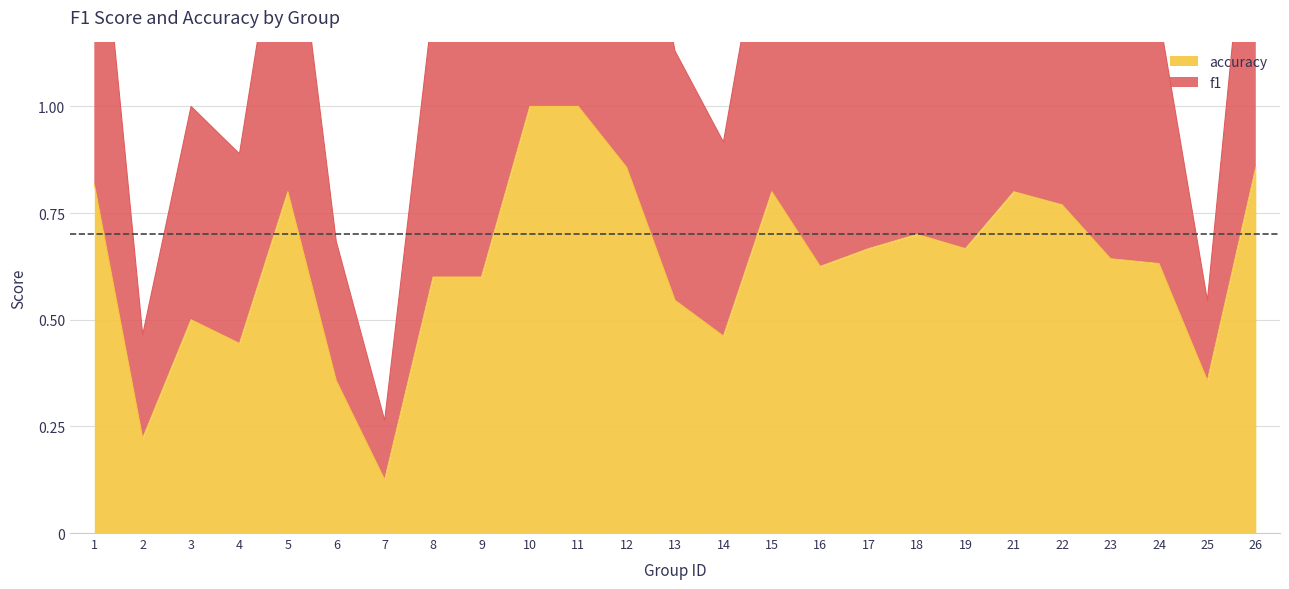

In f1, how many points are higher than both neighbors (excluding endpoints)?

5